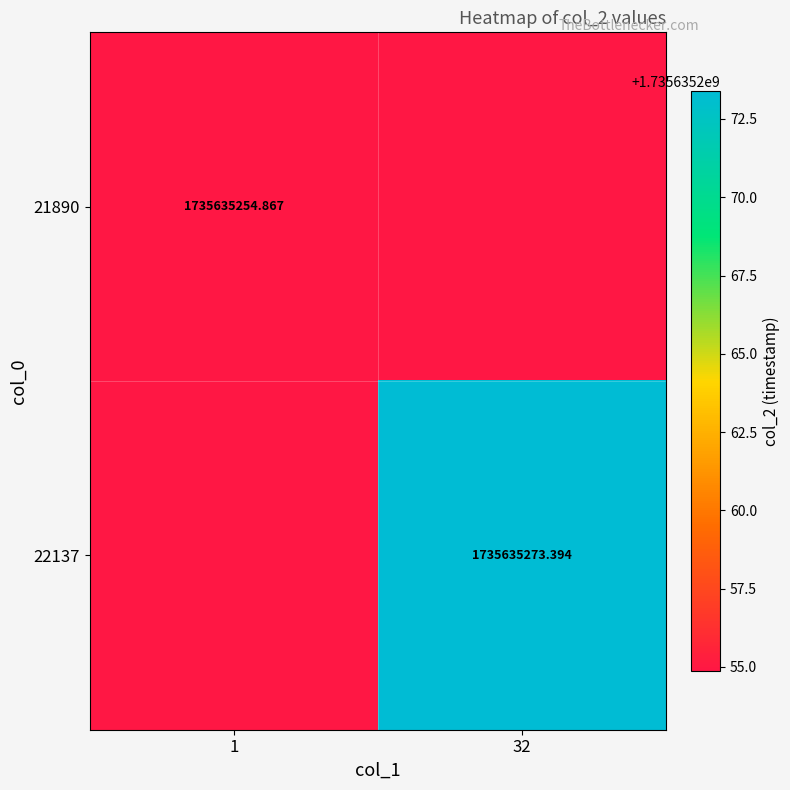

How many values in the 22137 series exceed 1735635273?

1